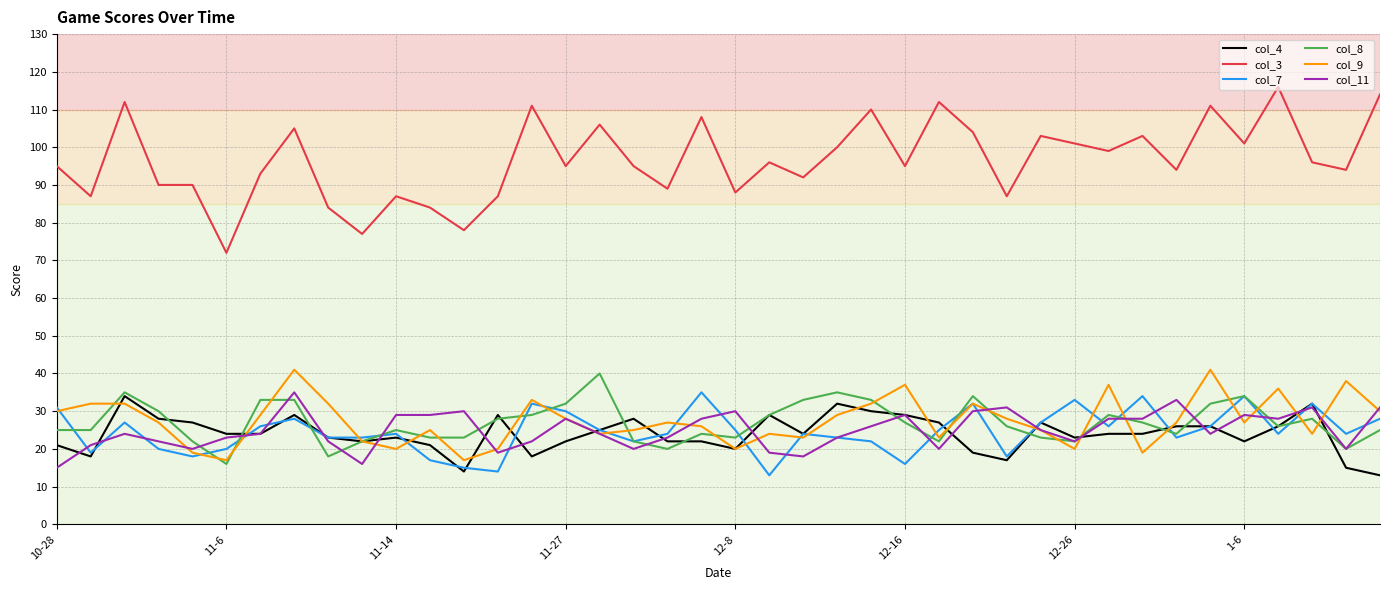

True or false: col_9 and col_3 intersect in this chart.

False